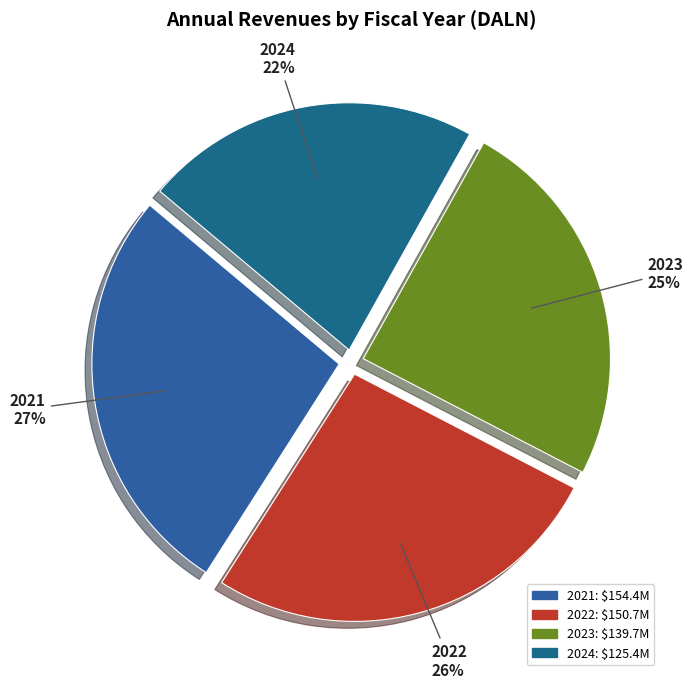

How many segments does this pie chart have?

4